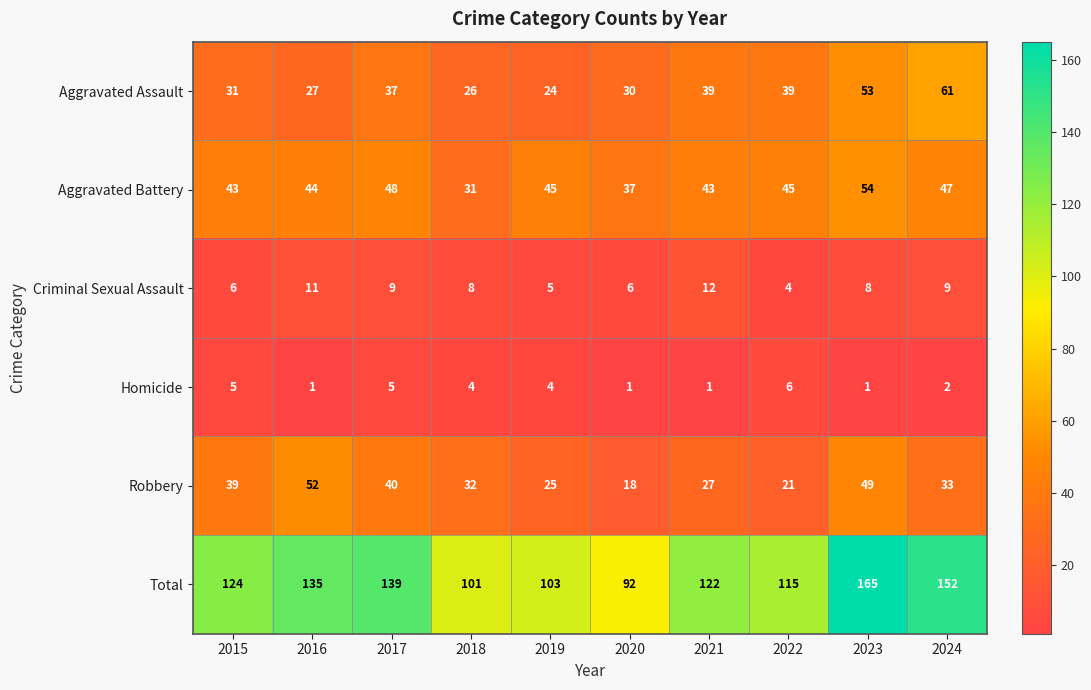

Rank the series by their maximum value, from highest to lowest.

Total, Aggravated Assault, Aggravated Battery, Robbery, Criminal Sexual Assault, Homicide